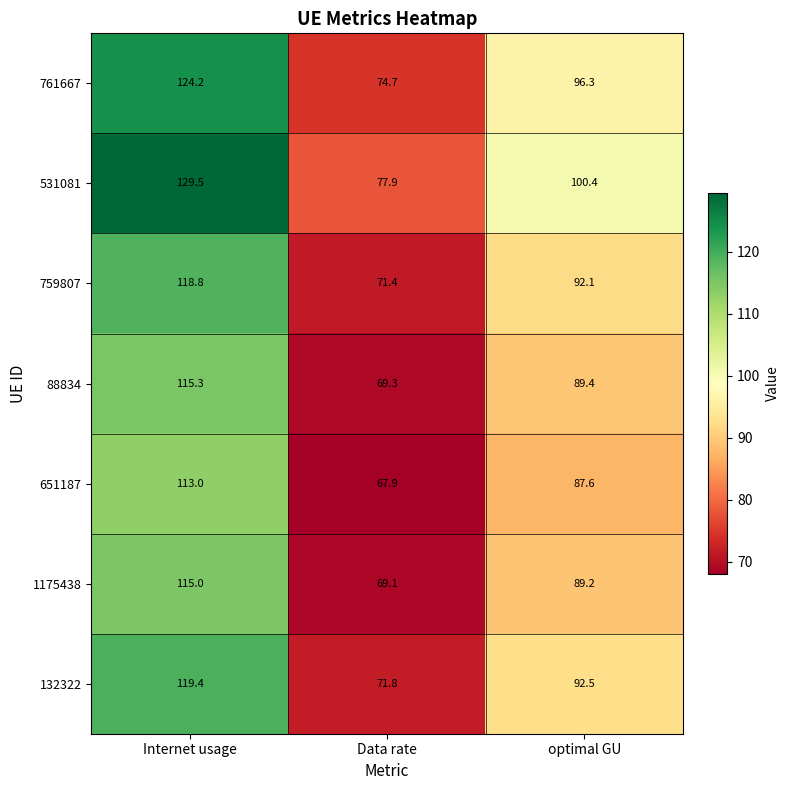

What value does the 132322 series have at Data rate?

71.8